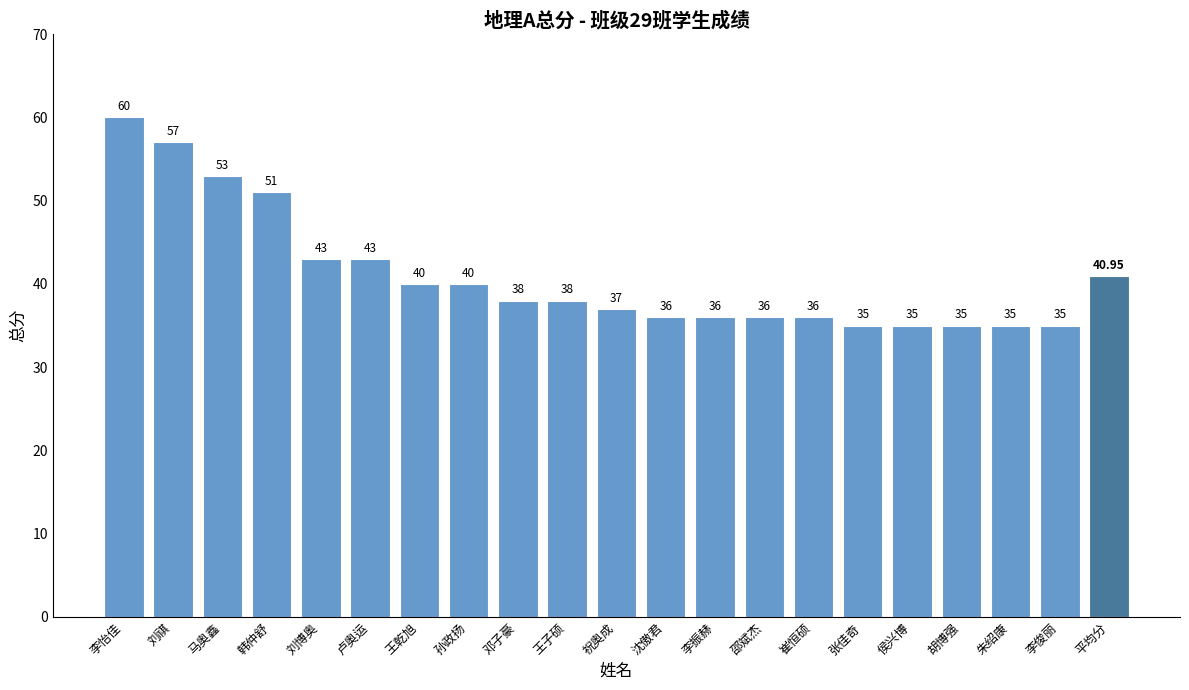

What is the sum of all values?

819